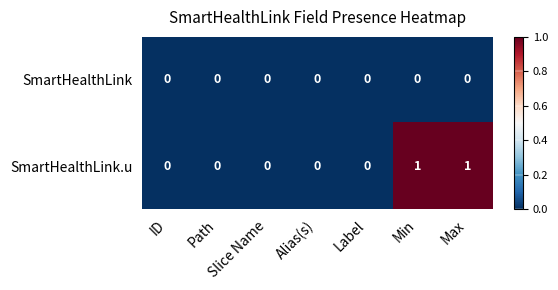

List the series in order of their overall mean, lowest first.

SmartHealthLink, SmartHealthLink.u